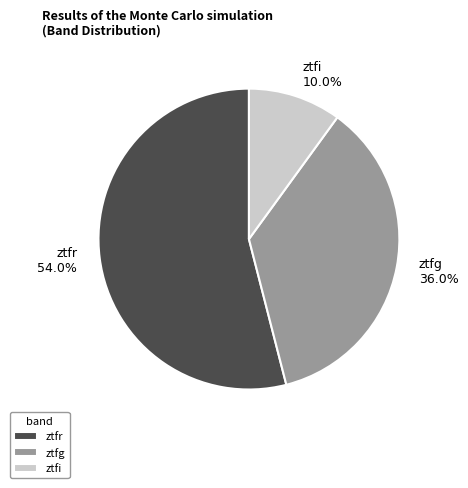

What percentage is the ztfi slice, to the nearest percent?

10%